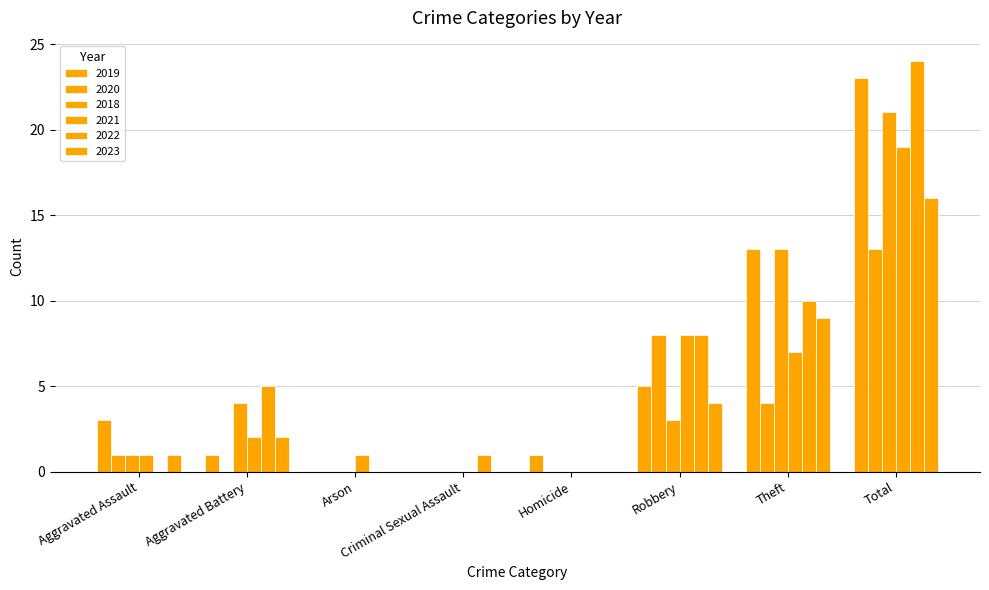

Count the number of categories in the chart.

8